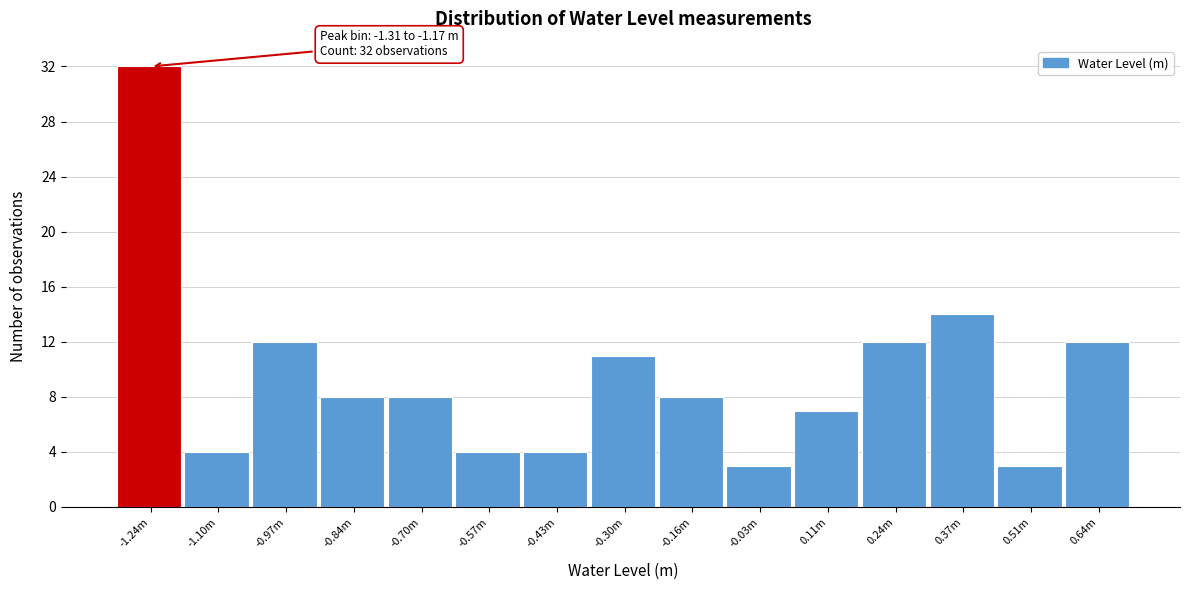

Reading right to left, extract all data points from this chart.

12	3	14	12	7	3	8	11	4	4	8	8	12	4	32